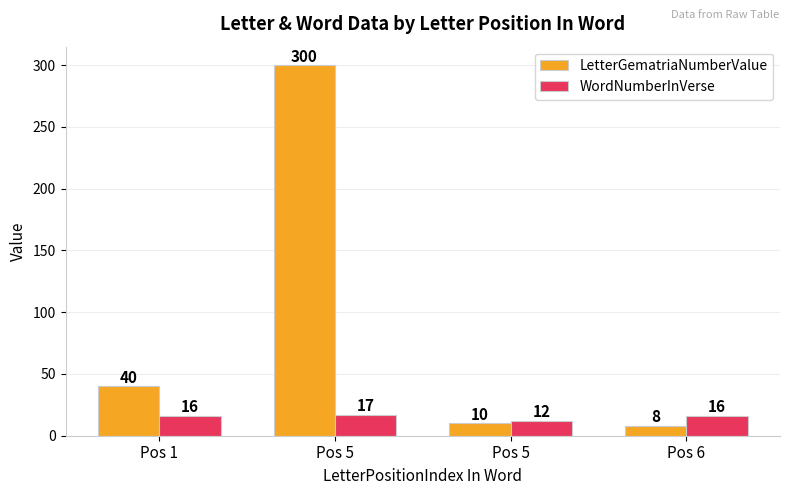

What is the sum of all LetterGematriaNumberValue values?

358